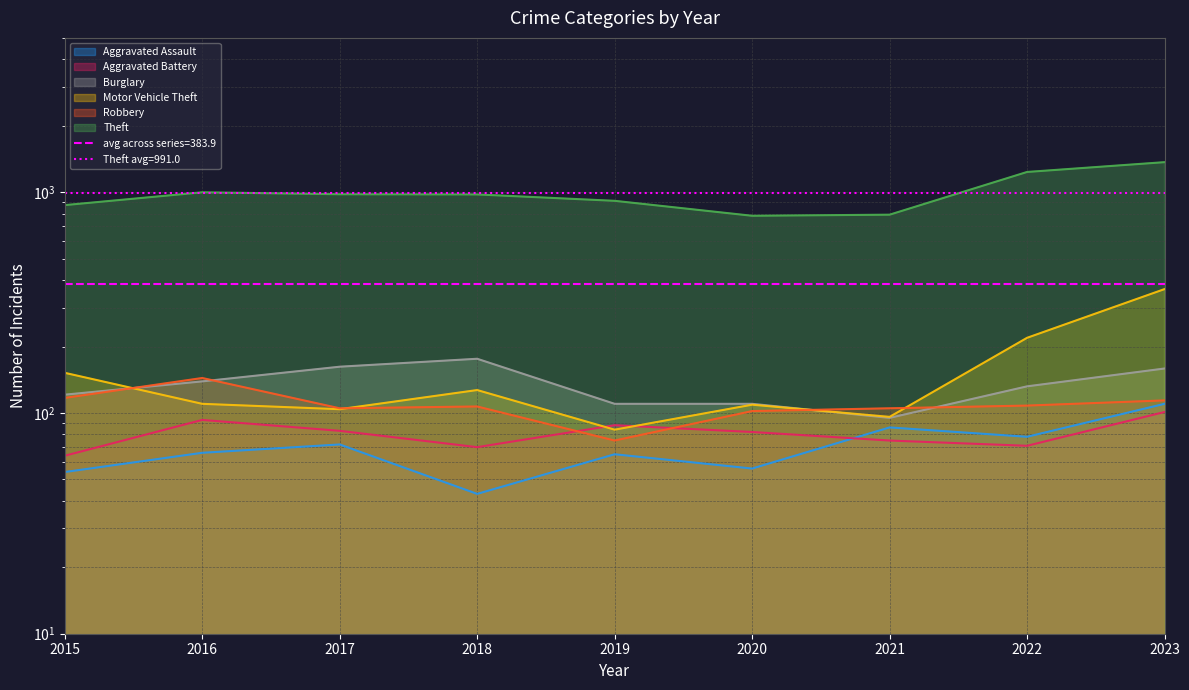

The Theft series shows 348 at 2018. True or false?

False